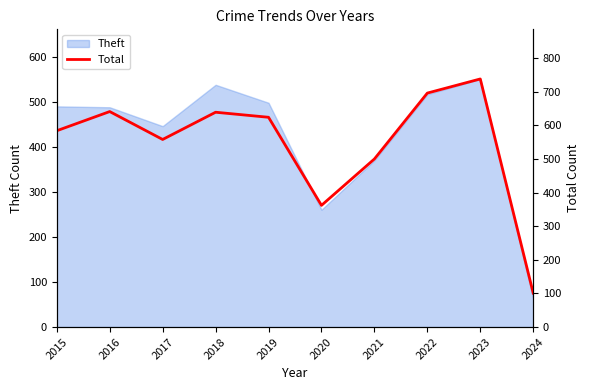

The Theft series shows 814 at 2019. True or false?

False